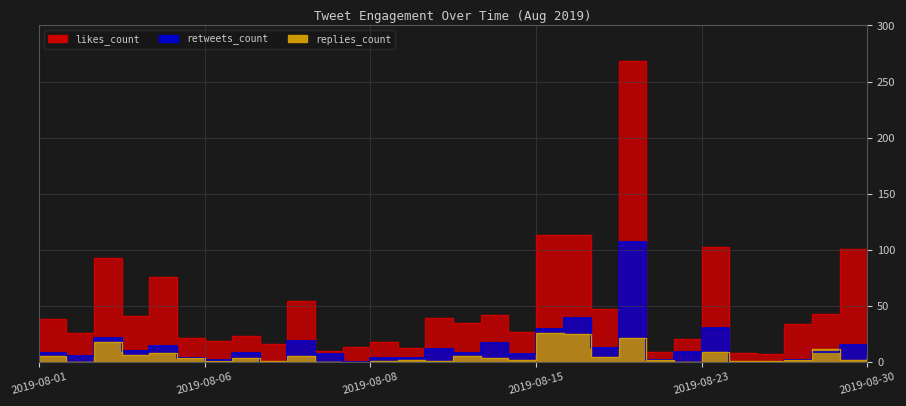

The value of retweets_count at 2019-08-24 is 2. True or false?

True